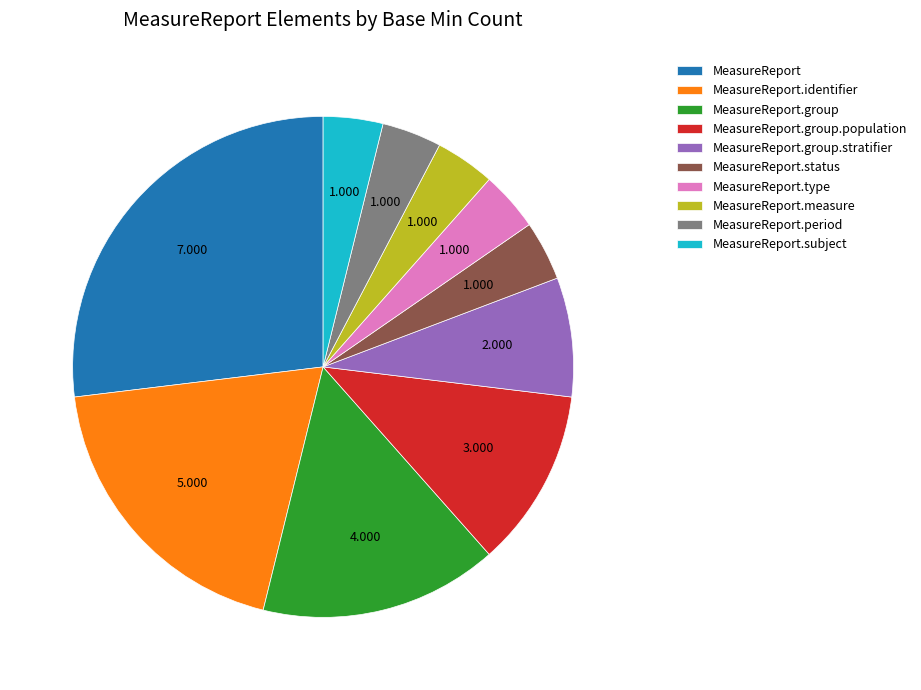

What is the ratio of the value at MeasureReport.identifier to the value at MeasureReport.group?

1.2